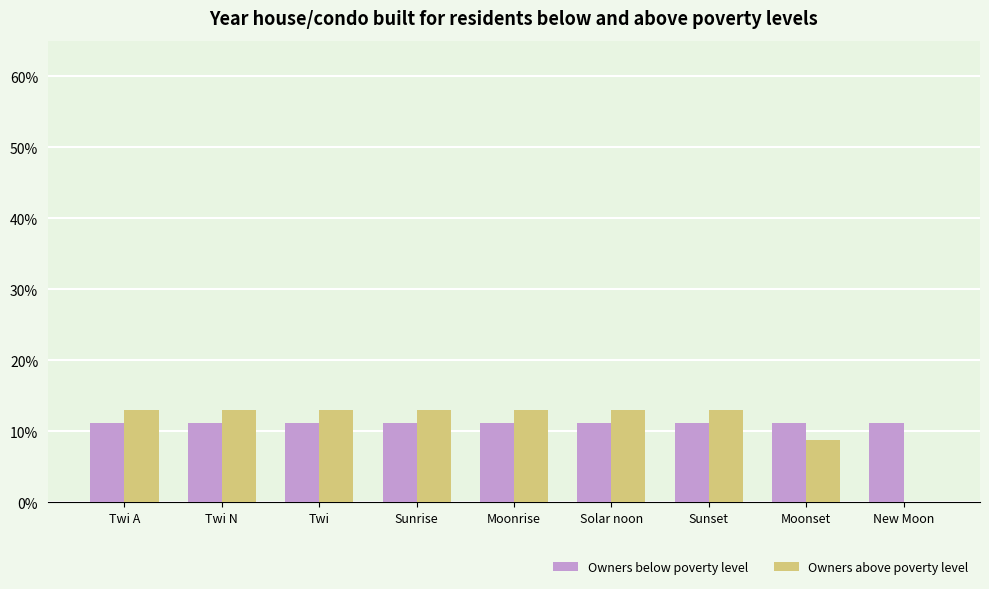

What is the sum of all Owners above poverty level values?

100.0